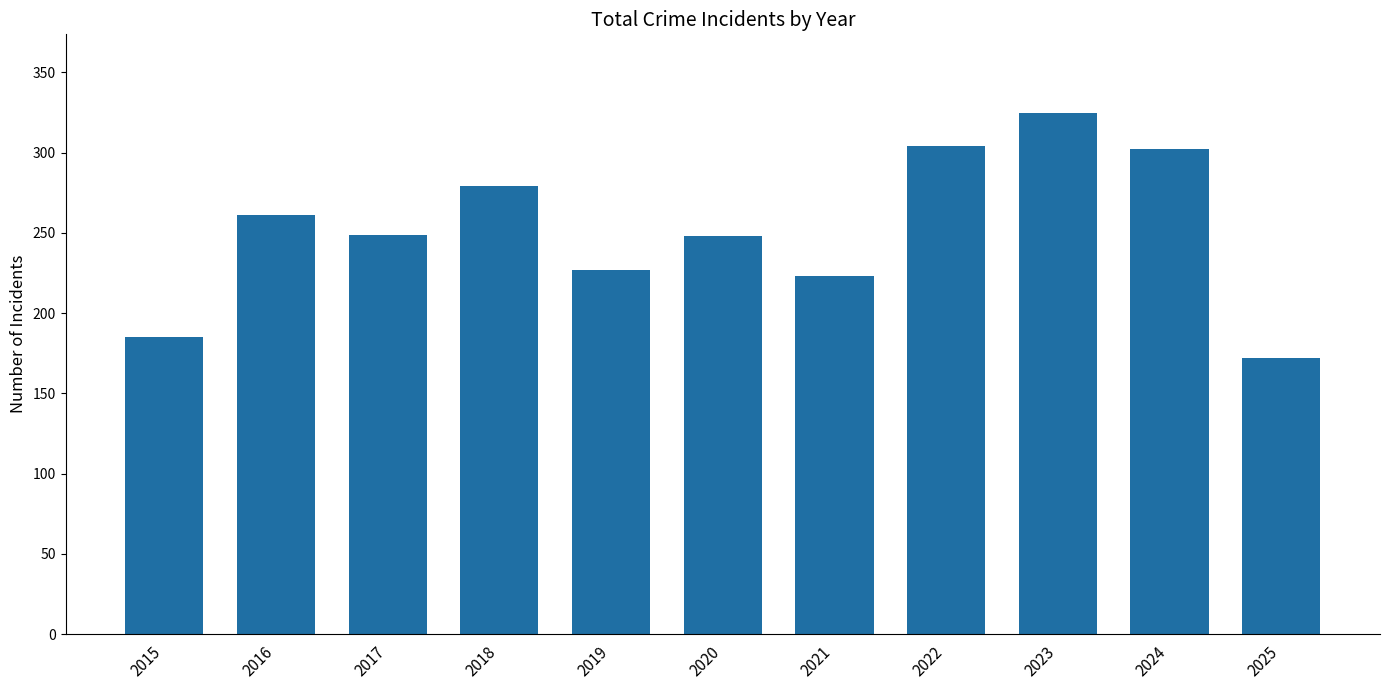

What is the greatest value displayed?

325